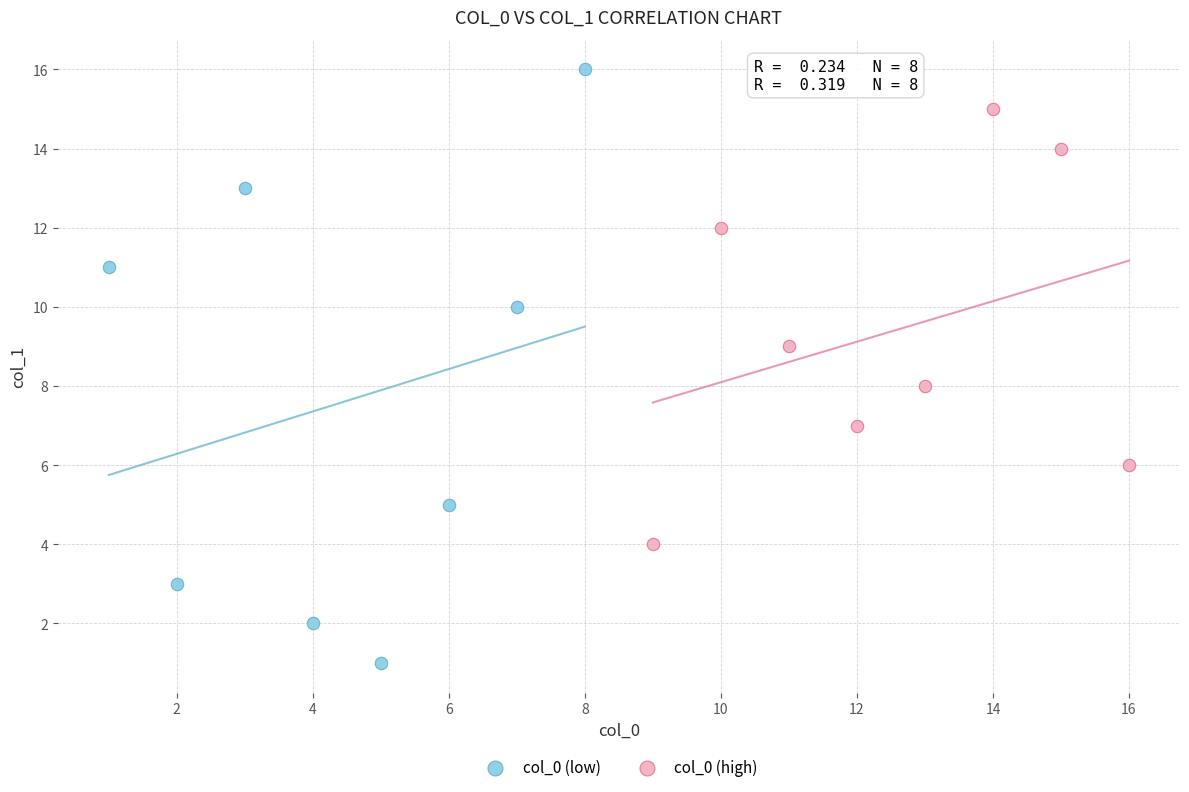

Which series has the largest Y range (max minus min)?

col_0 (low)